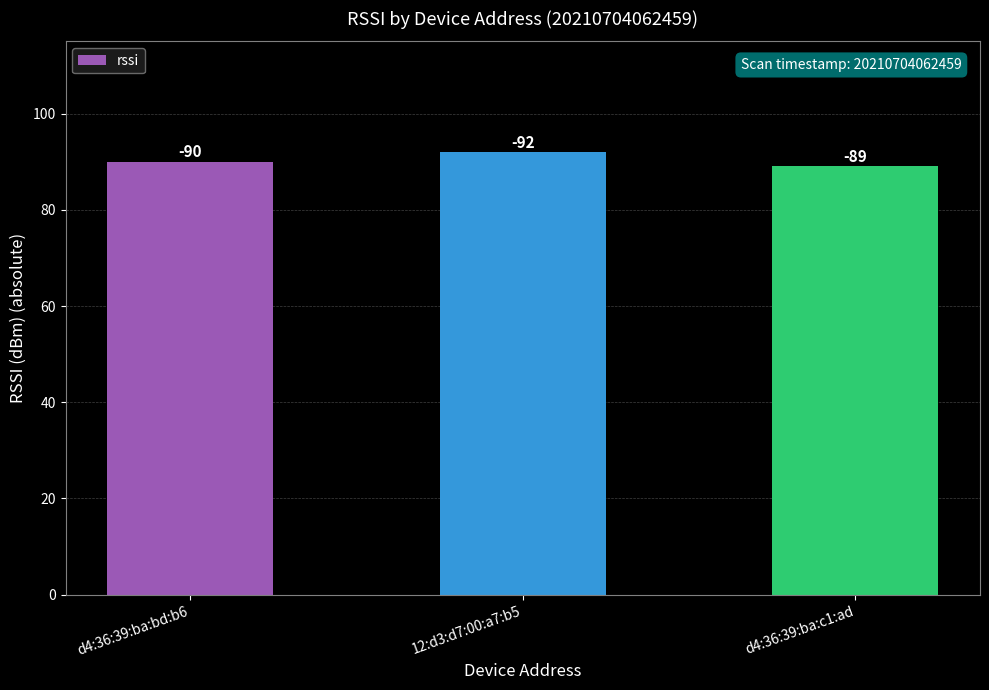

What is the value of the 3rd bar from the left?

89